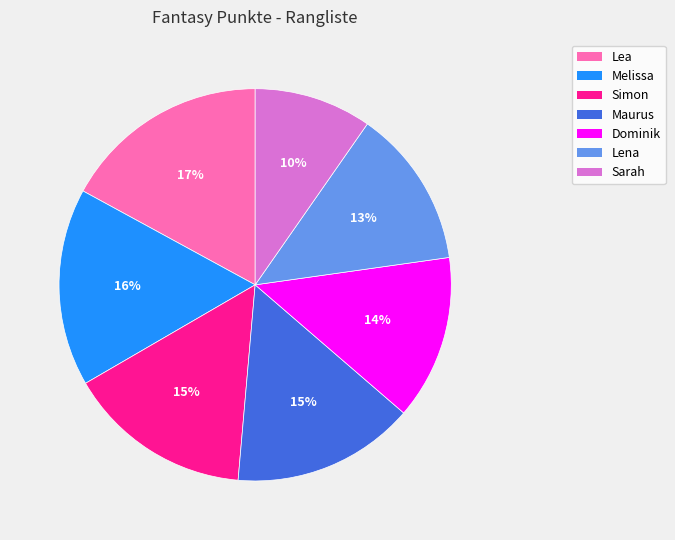

Approximately how many times larger is the value at Maurus compared to Lena?

1.2